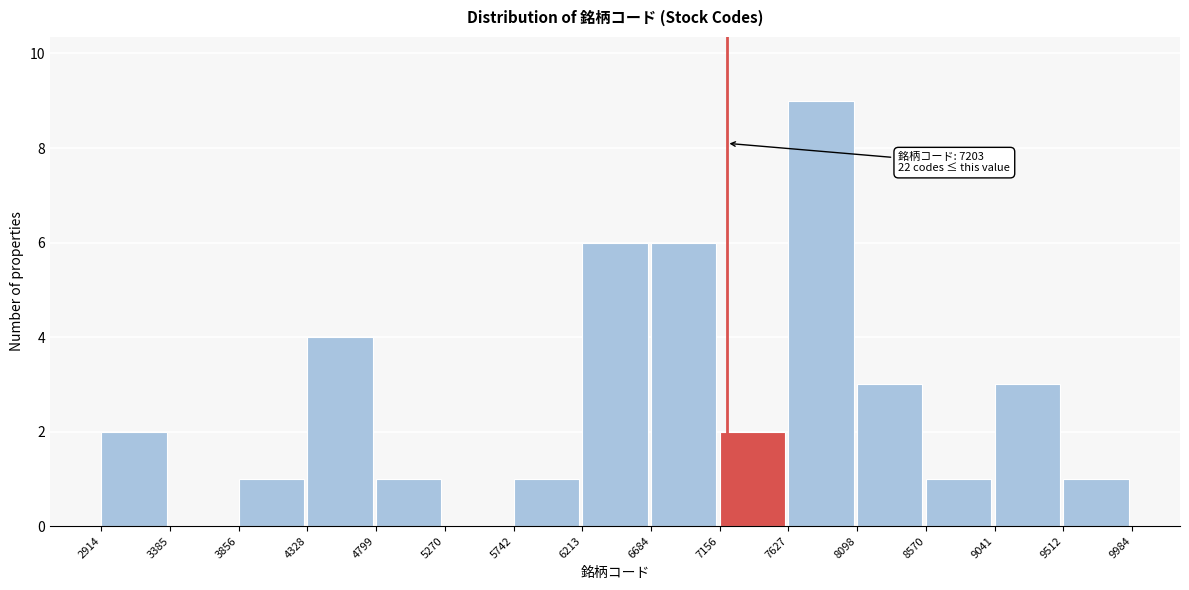

Which range on the x-axis has the tallest bar?

7627 to 8098